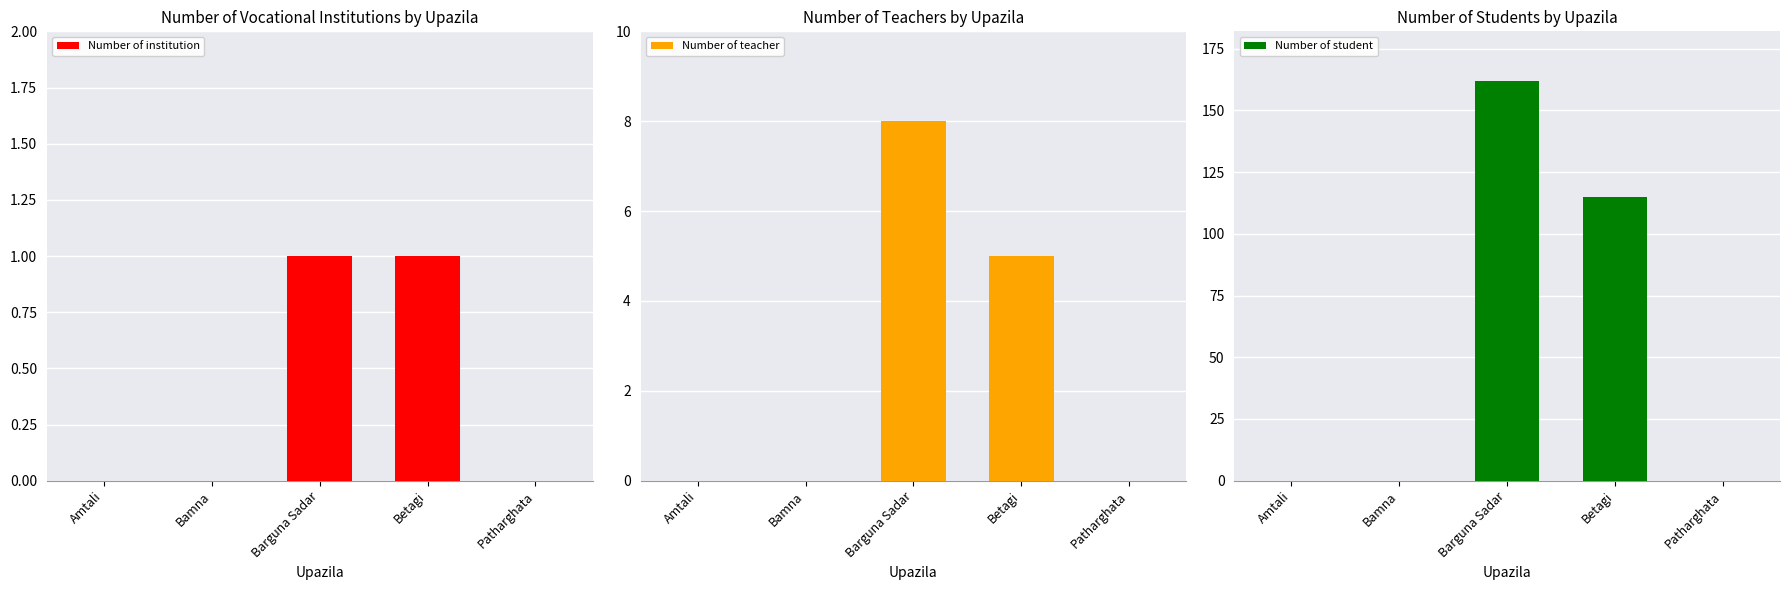

What is the sum of all Number of student values?

277